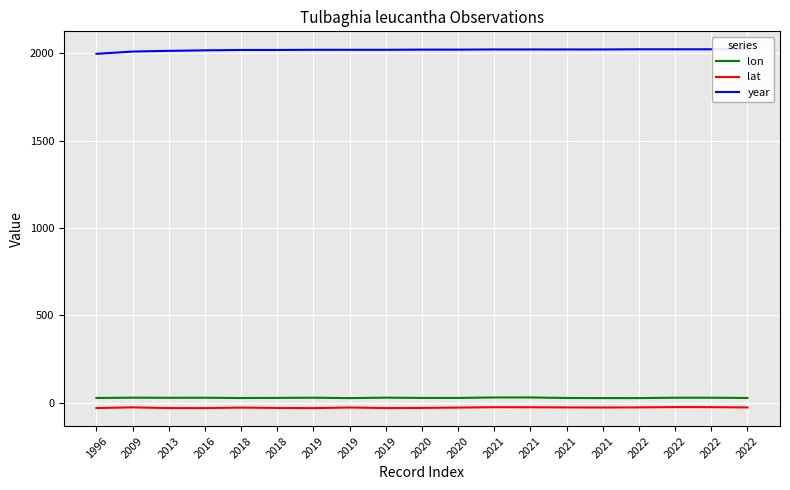

What are all the series names shown in the legend?

lon, lat, year